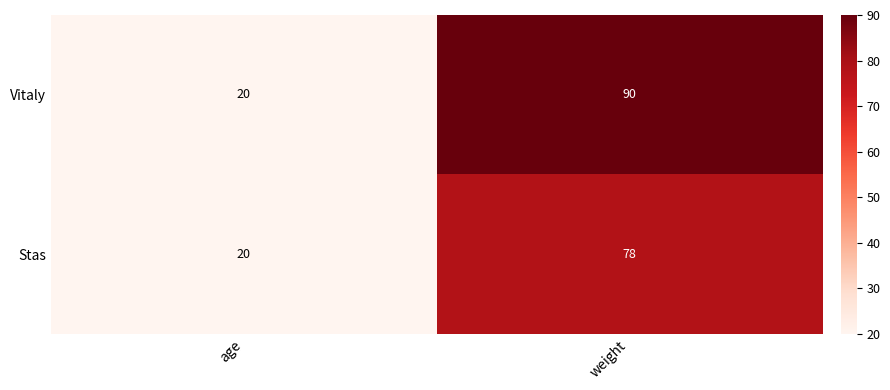

What is the total value across all series at age?

40